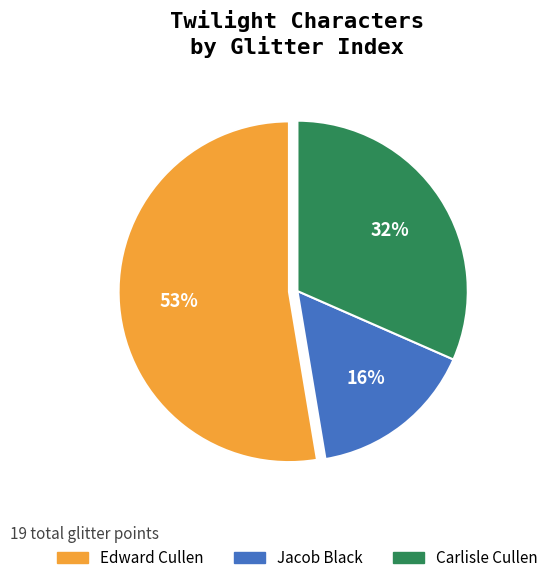

What is the ratio of the value at Edward Cullen to the value at Carlisle Cullen?

1.7